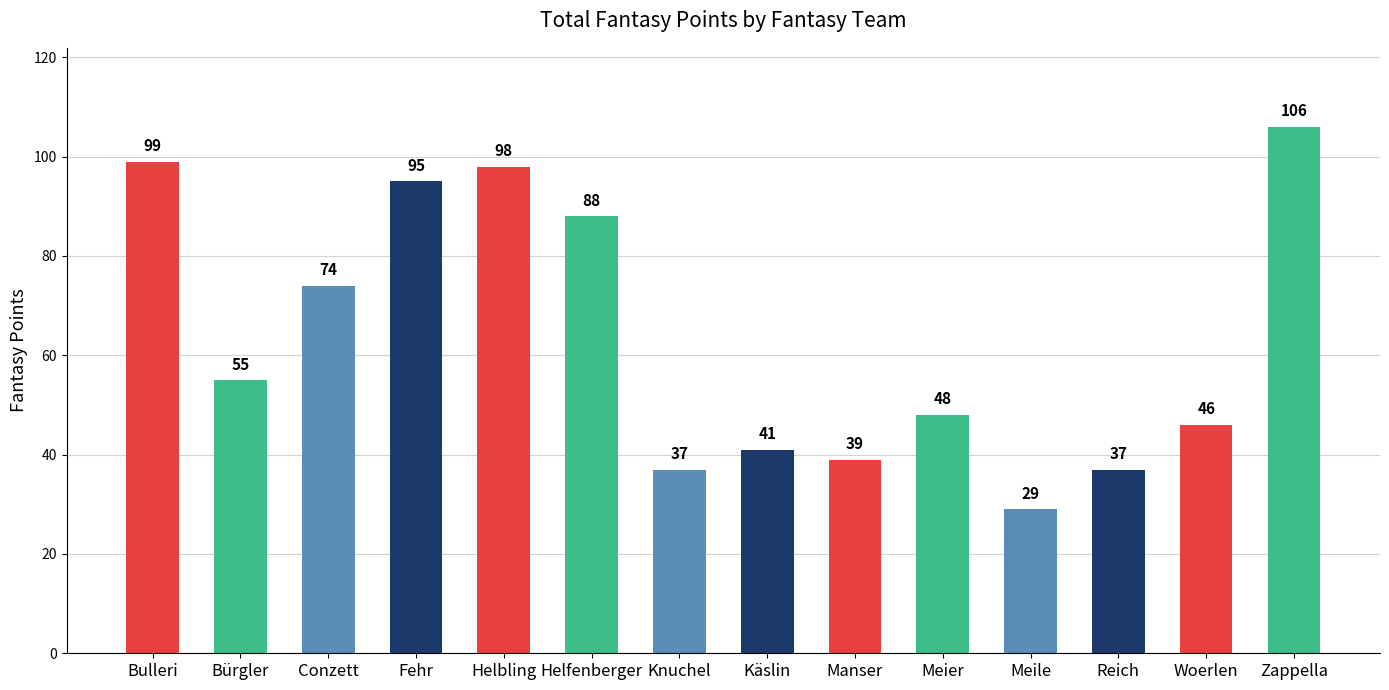

The value at Fehr is 169. True or false?

False